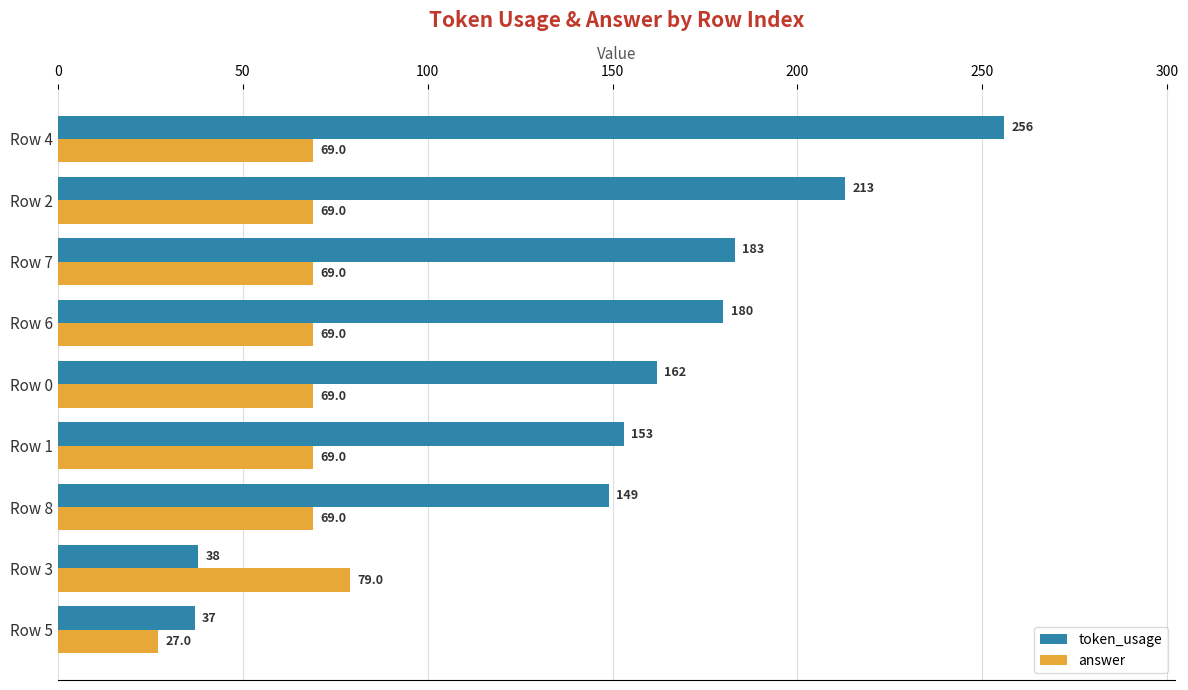

Rank the categories by token_usage value from highest to lowest.

Row 4, Row 2, Row 7, Row 6, Row 0, Row 1, Row 8, Row 3, Row 5